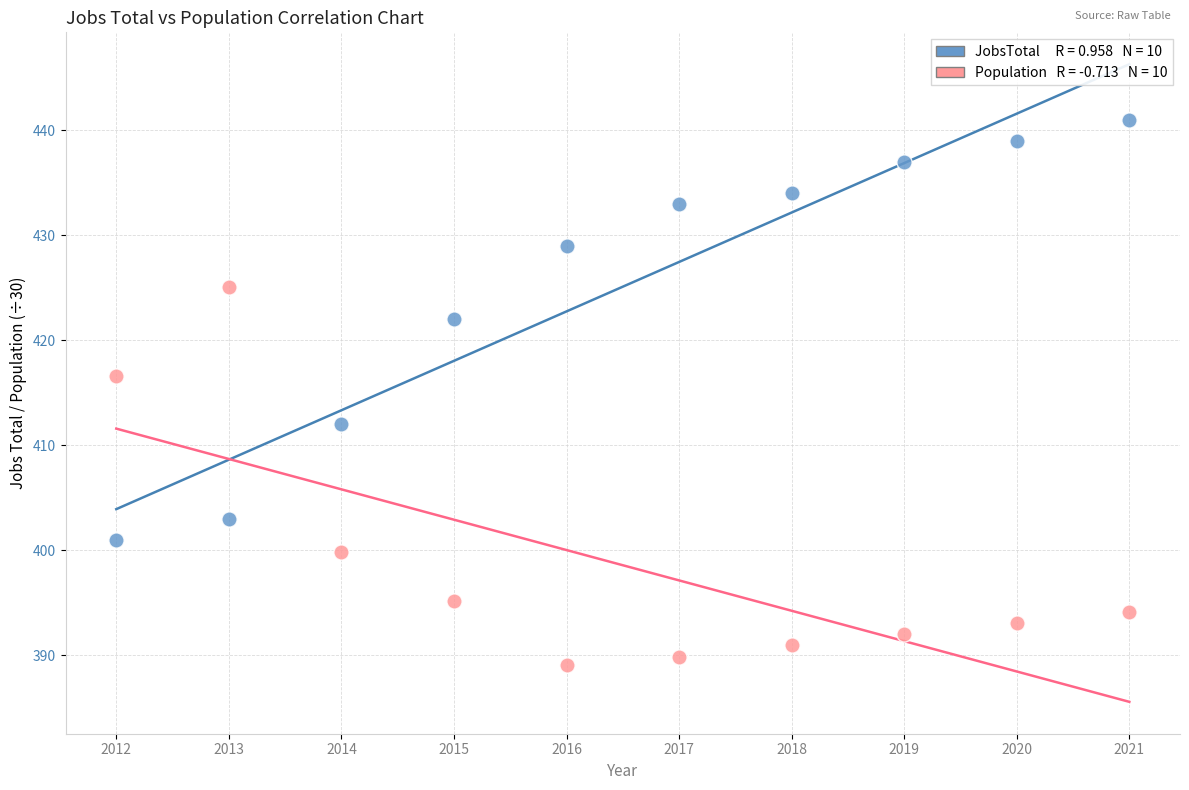

Across all data points, what is the range of Y values (max minus min)?

51.9